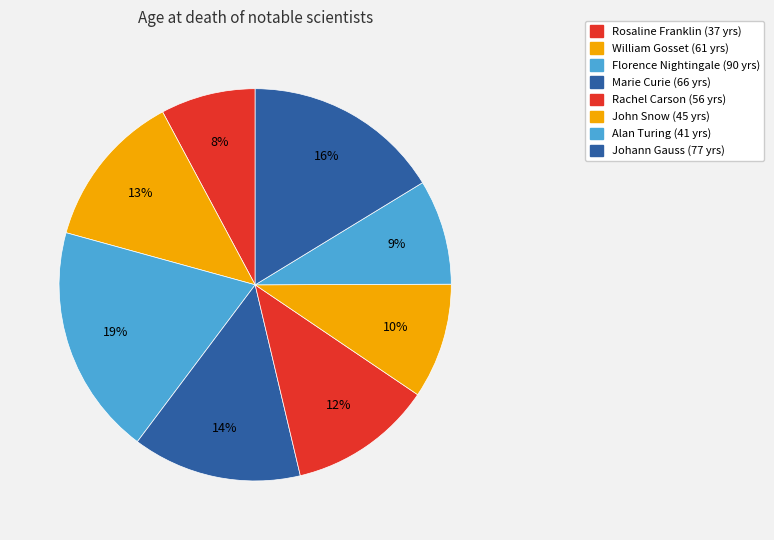

Which category has the smallest portion of the pie?

Rosaline Franklin